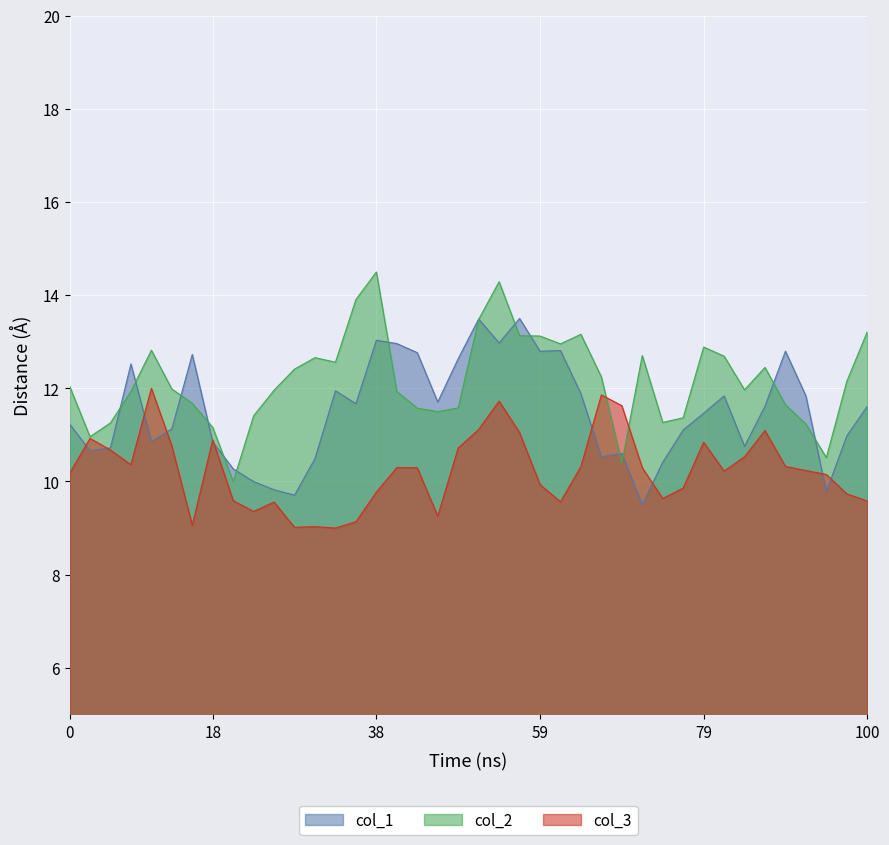

How many lines are shown in the chart?

3